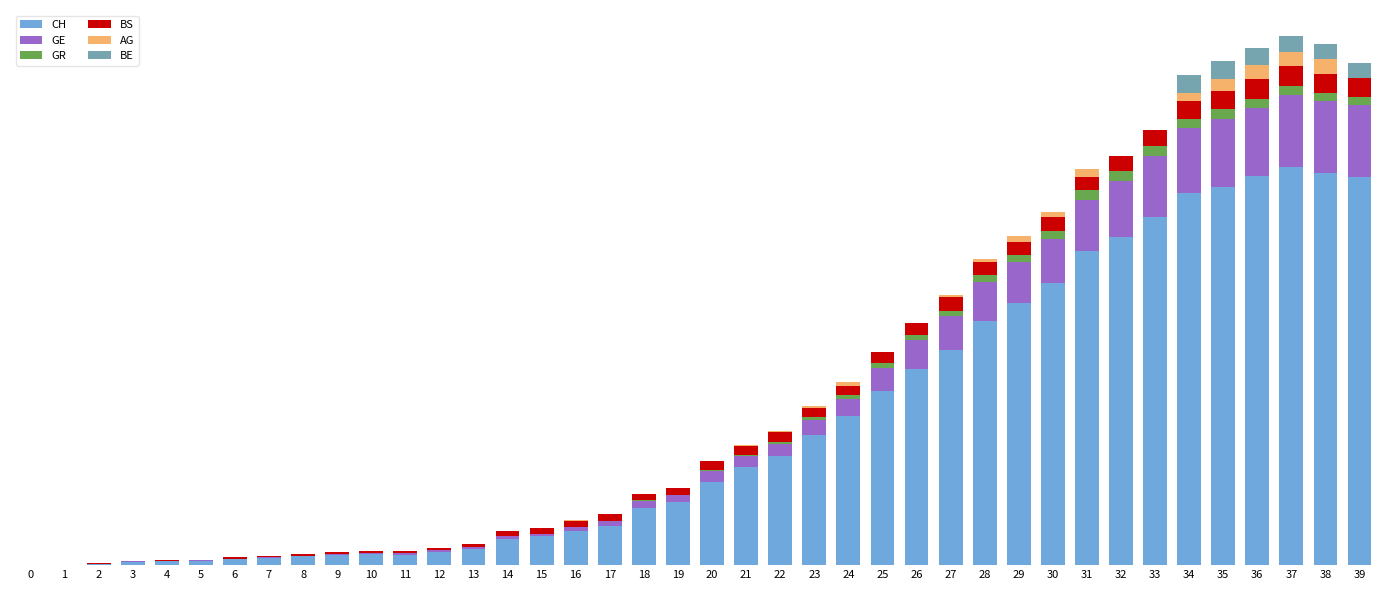

Does the chart contain stacked bars?

Yes